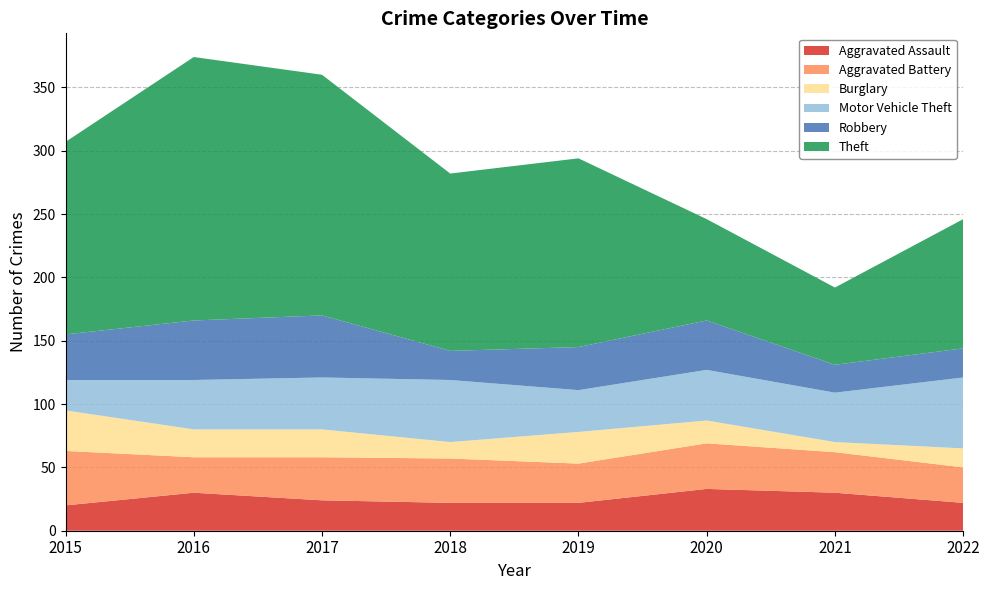

Reading right to left, list all the values displayed in this chart.

Aggravated Assault: 2022=22	2021=30	2020=33	2019=22	2018=22	2017=24	2016=30	2015=20
Aggravated Battery: 2022=28	2021=32	2020=36	2019=31	2018=35	2017=34	2016=28	2015=43
Burglary: 2022=15	2021=8	2020=18	2019=25	2018=13	2017=22	2016=22	2015=32
Motor Vehicle Theft: 2022=56	2021=39	2020=40	2019=33	2018=49	2017=41	2016=39	2015=24
Robbery: 2022=23	2021=22	2020=39	2019=34	2018=23	2017=49	2016=47	2015=36
Theft: 2022=102	2021=61	2020=80	2019=149	2018=140	2017=190	2016=208	2015=152